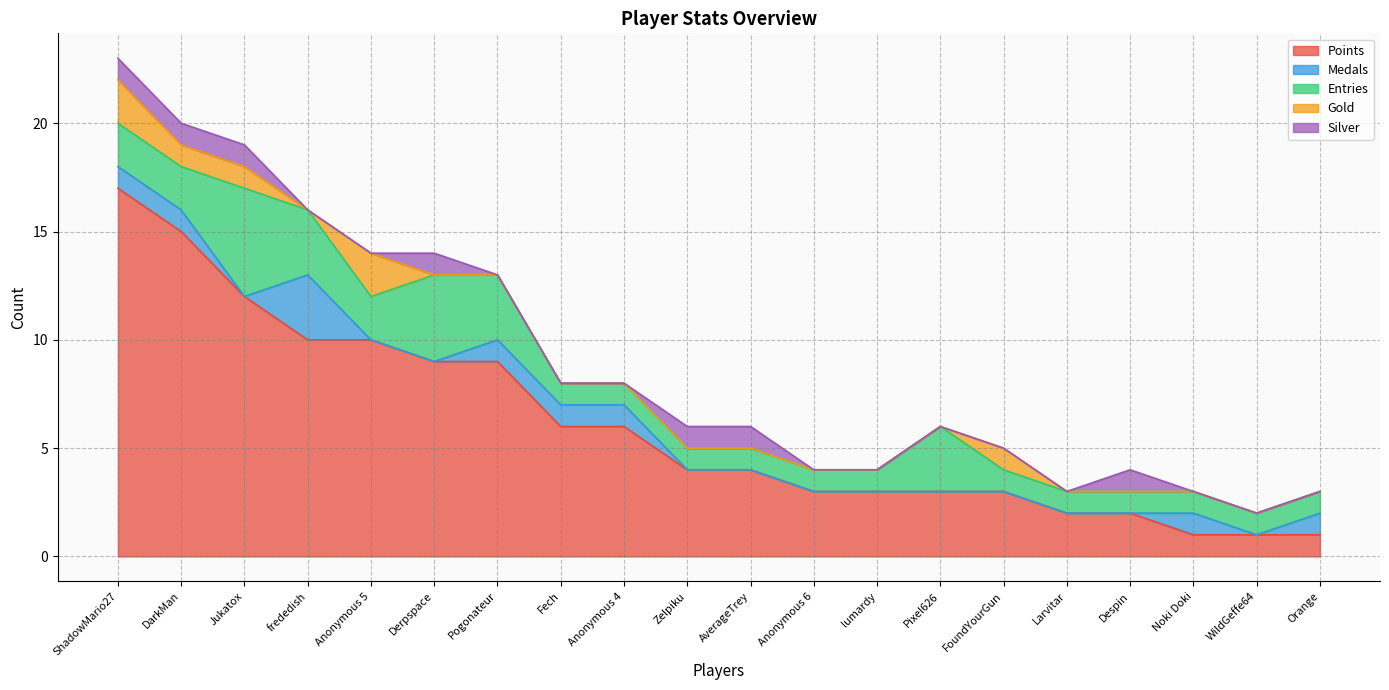

Which series has the largest range (max minus min)?

Points